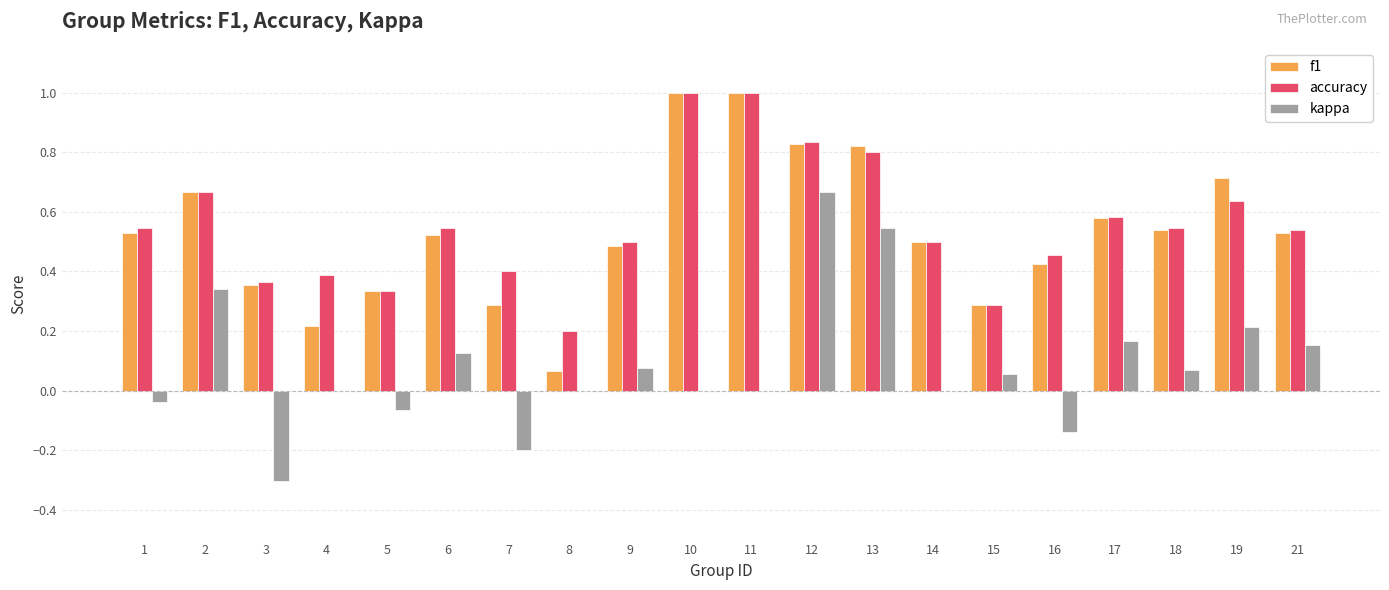

Is it true that f1 equals 0.5 at 9?

True